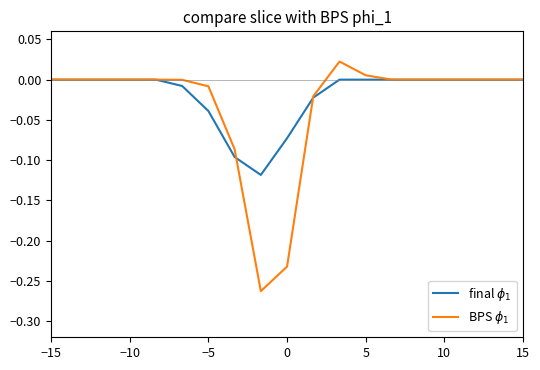

List the series in order of their peak value, lowest first.

final $\phi_1$, BPS $\phi_1$